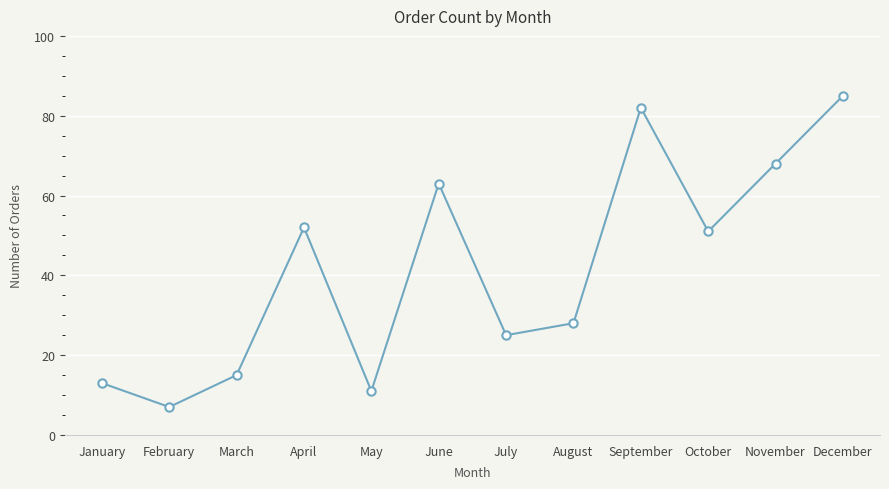

Is it true that the value at October is 51?

True